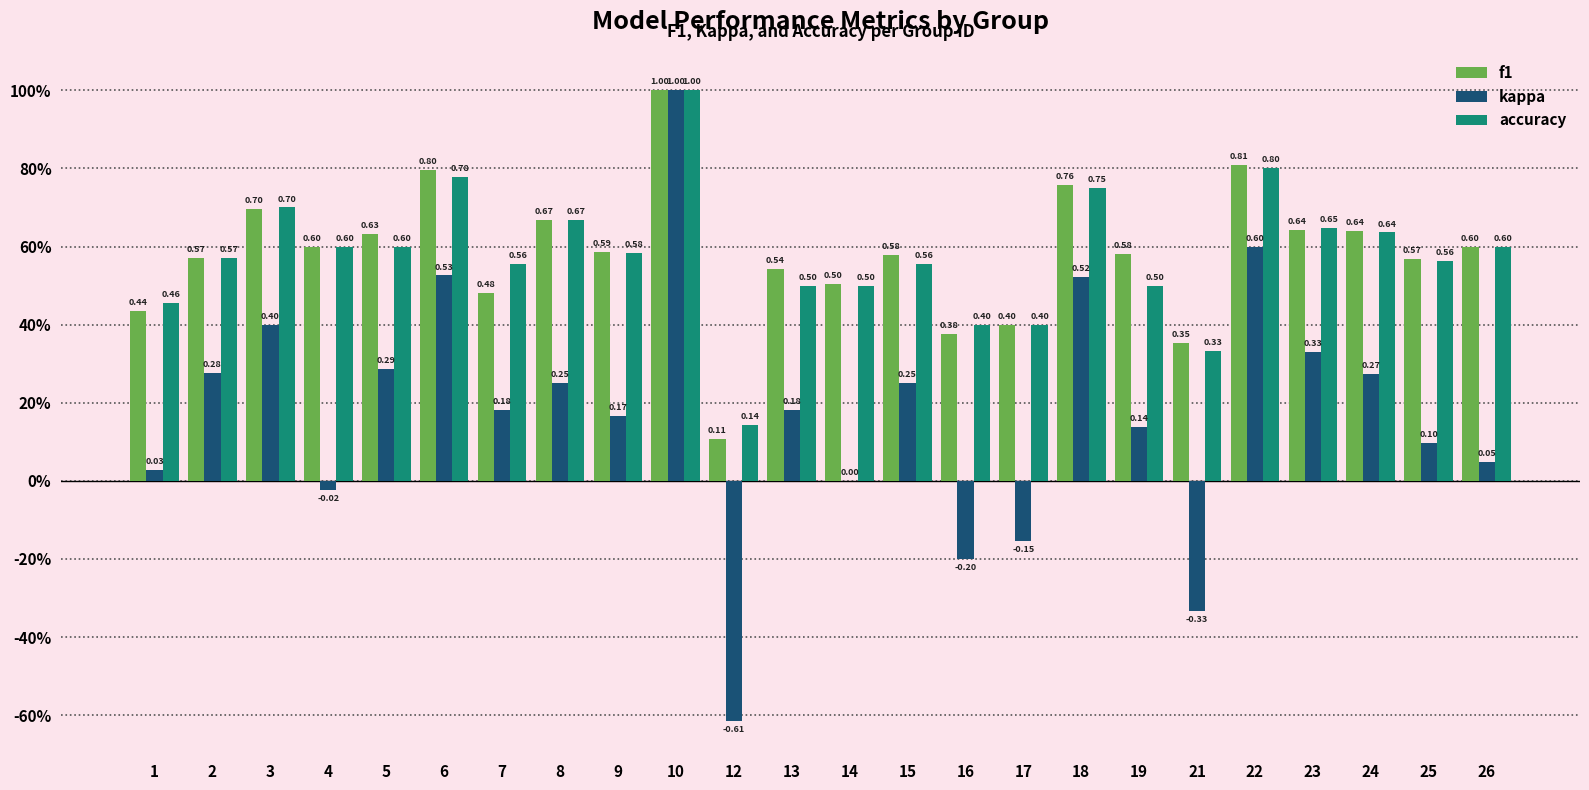

Reading right to left, what are all the values shown in this chart?

f1: 0.6	0.6	0.6	0.6	0.8	0.4	0.6	0.8	0.4	0.4	0.6	0.5	0.5	0.1	1.0	0.6	0.7	0.5	0.8	0.6	0.6	0.7	0.6	0.4
kappa: 0.0	0.1	0.3	0.3	0.6	-0.3	0.1	0.5	-0.2	-0.2	0.2	0.0	0.2	-0.6	1.0	0.2	0.2	0.2	0.5	0.3	-0.0	0.4	0.3	0.0
accuracy: 0.6	0.6	0.6	0.6	0.8	0.3	0.5	0.8	0.4	0.4	0.6	0.5	0.5	0.1	1.0	0.6	0.7	0.6	0.8	0.6	0.6	0.7	0.6	0.5